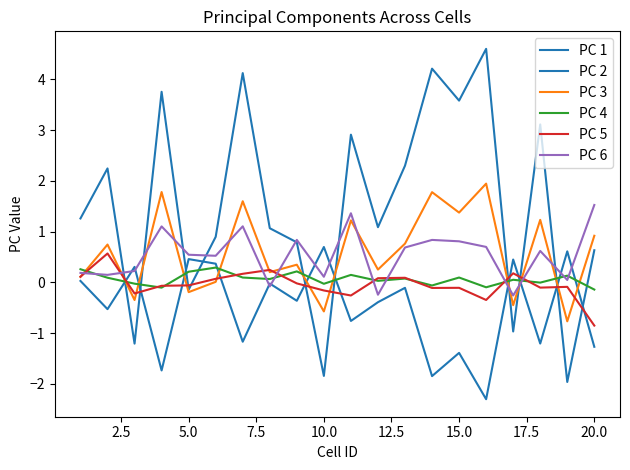

Reading right to left, list all the values displayed in this chart.

PC 1: -1.3	0.6	-1.2	0.5	-2.3	-1.4	-1.8	-0.1	-0.4	-0.8	0.7	-0.4	-0.0	-1.2	0.4	0.5	-1.7	0.3	-0.5	0.0
PC 2: 0.6	-2.0	3.1	-1.0	4.6	3.6	4.2	2.3	1.1	2.9	-1.8	0.8	1.1	4.1	0.9	-0.1	3.8	-1.2	2.2	1.3
PC 3: 0.9	-0.8	1.2	-0.4	1.9	1.4	1.8	0.8	0.3	1.2	-0.6	0.3	0.2	1.6	0.0	-0.2	1.8	-0.3	0.7	0.1
PC 4: -0.1	0.1	-0.0	0.1	-0.1	0.1	-0.1	0.1	0.0	0.1	-0.0	0.2	0.1	0.1	0.3	0.2	-0.1	-0.0	0.1	0.3
PC 5: -0.9	-0.1	-0.1	0.2	-0.3	-0.1	-0.1	0.1	0.1	-0.3	-0.2	-0.0	0.2	0.2	0.1	-0.1	-0.1	-0.2	0.6	0.1
PC 6: 1.5	0.0	0.6	-0.3	0.7	0.8	0.8	0.7	-0.2	1.4	0.1	0.8	-0.1	1.1	0.5	0.5	1.1	0.2	0.1	0.2